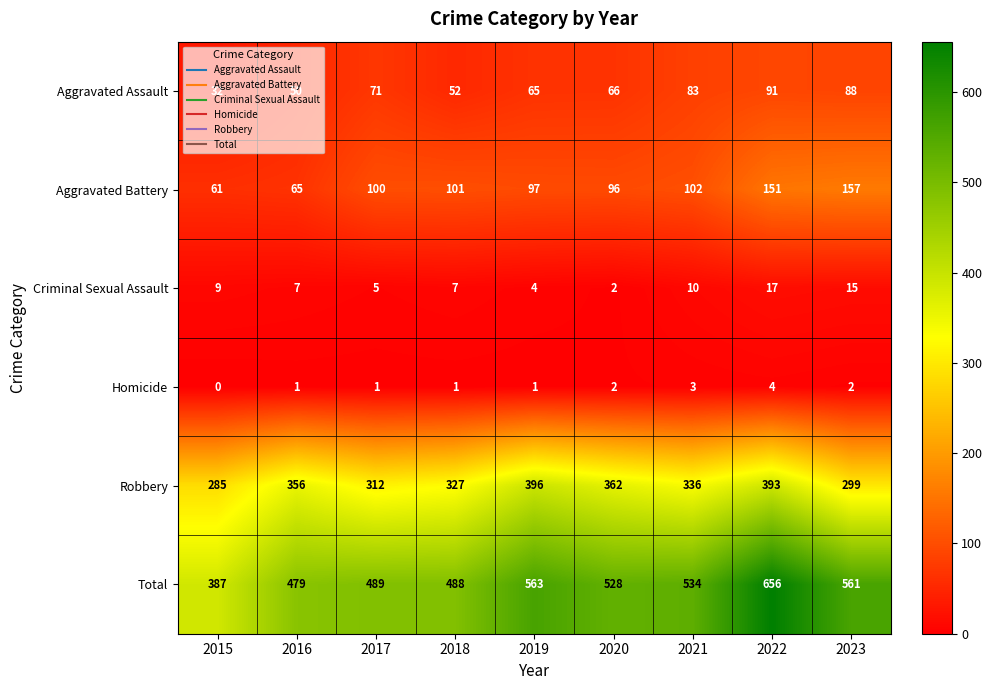

The Criminal Sexual Assault series shows 3 at 2017. True or false?

False